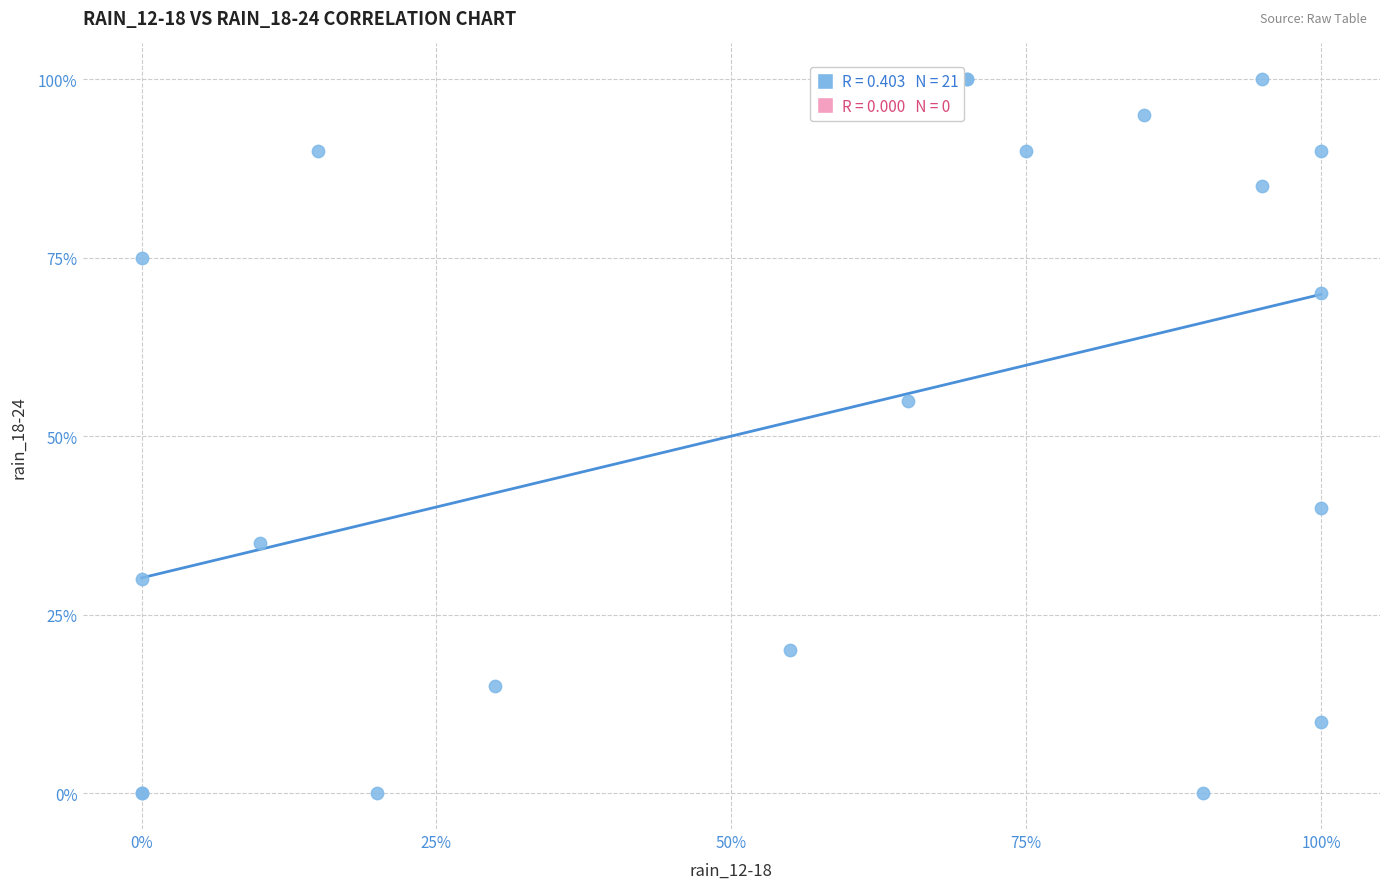

What Y value in the scatter plot is closest to 50?

55